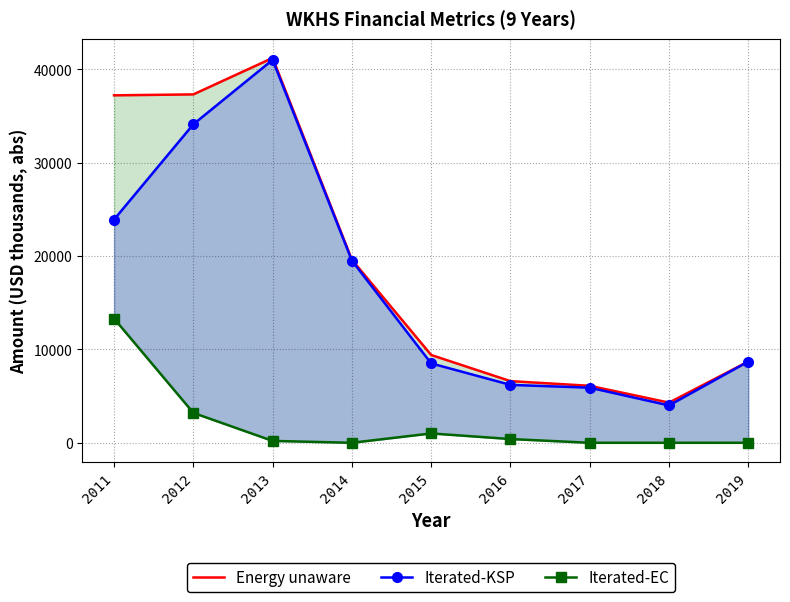

Rank the series at 2017 from lowest to highest value.

Iterated-EC, Iterated-KSP, Energy unaware